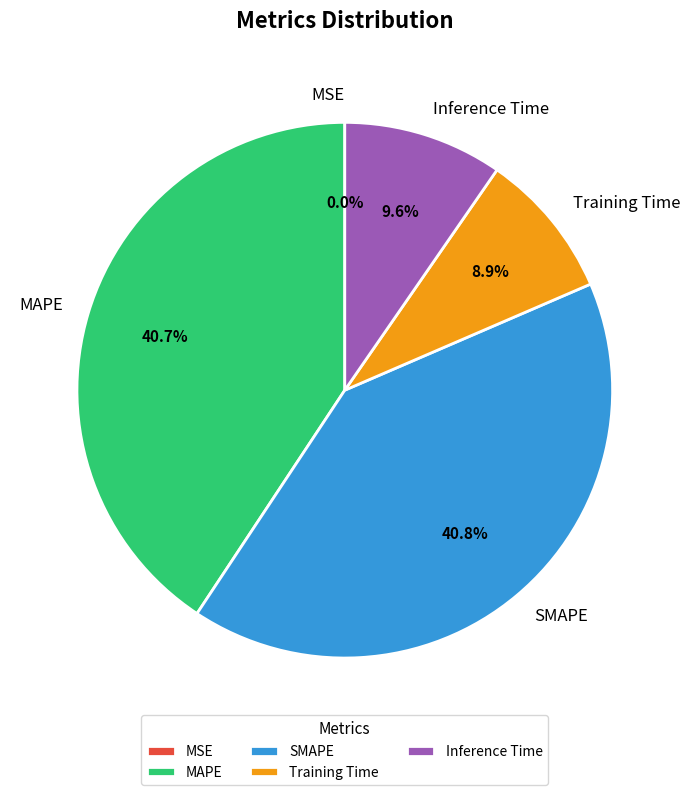

Is there a majority slice in this chart?

No